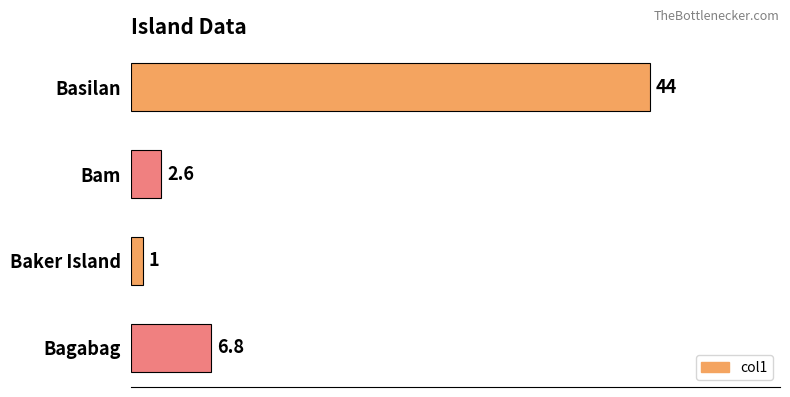

The value at Bagabag is 6.8. True or false?

True